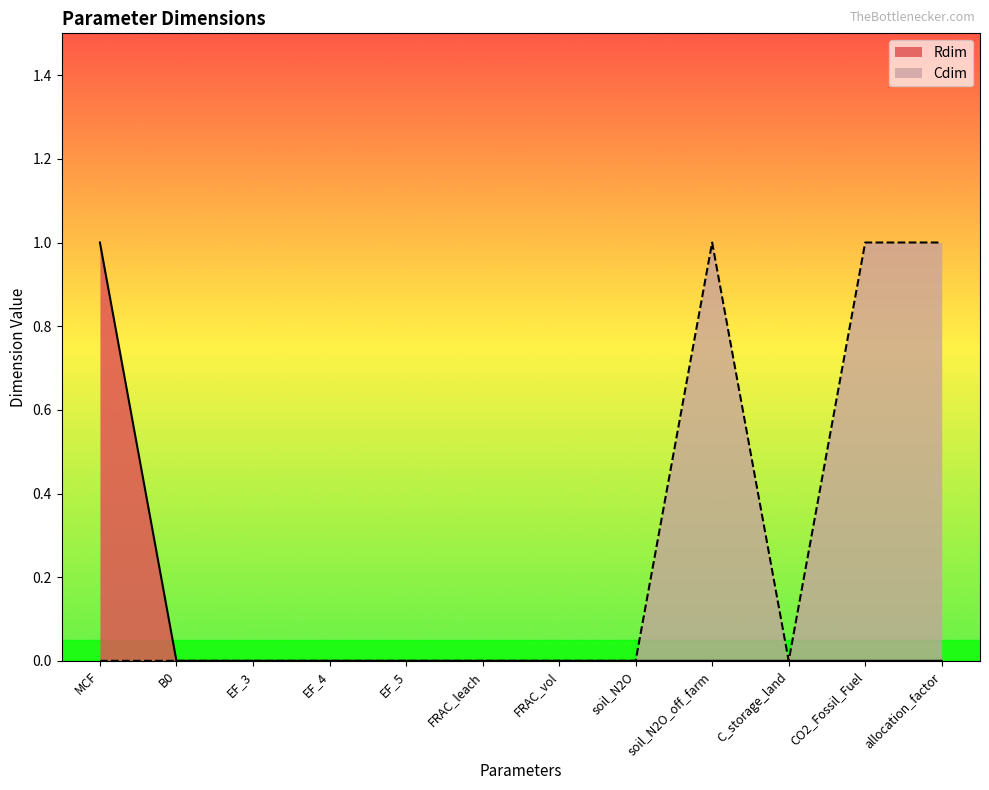

Where is Cdim nearest to the value 0?

MCF